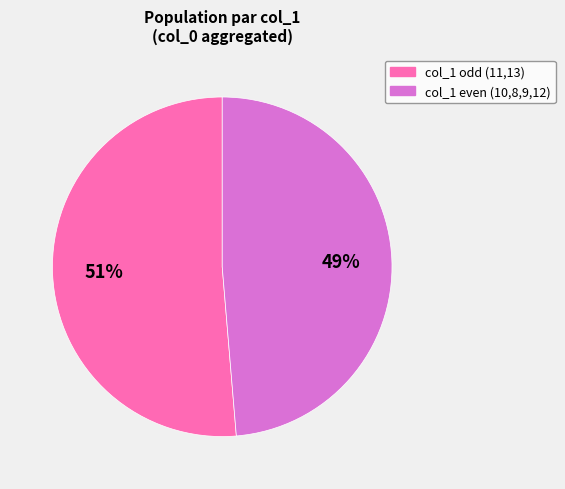

To the nearest percent, what is the average slice percentage?

50%